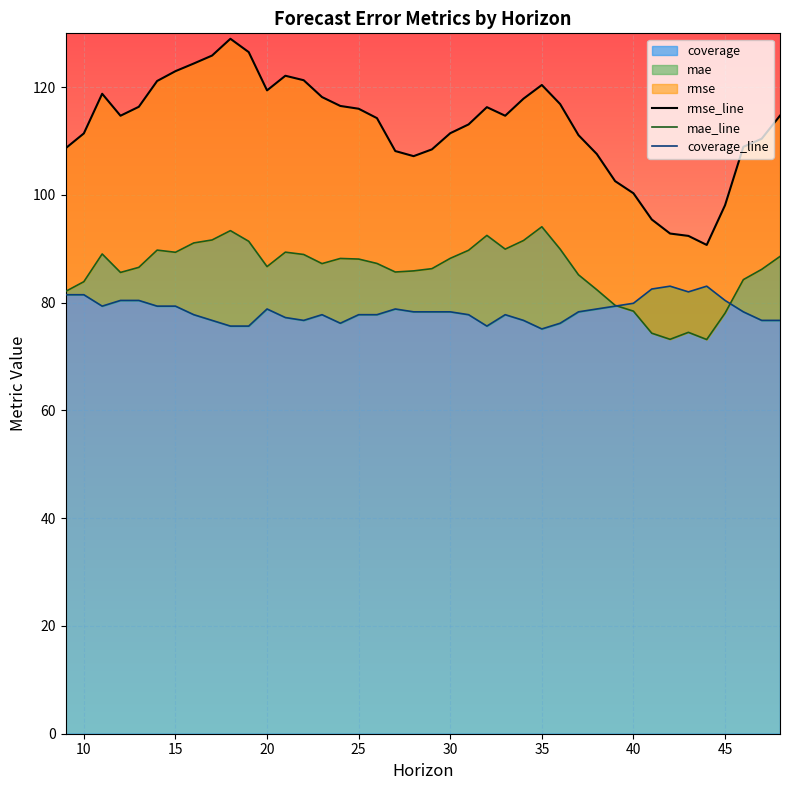

How many values in the mae_line series are below 87?

19